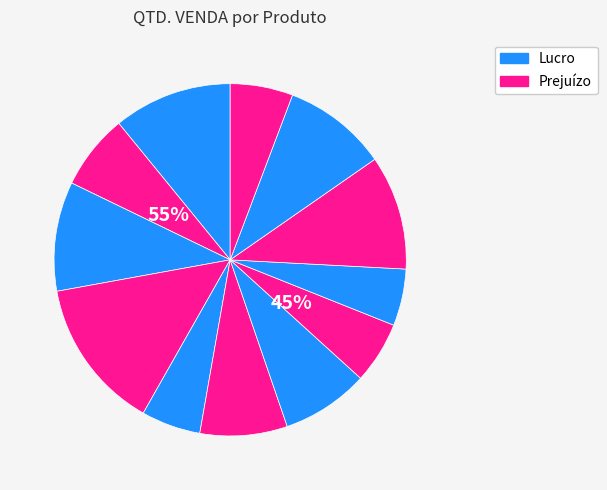

Is there any slice that represents more than half of the pie?

No